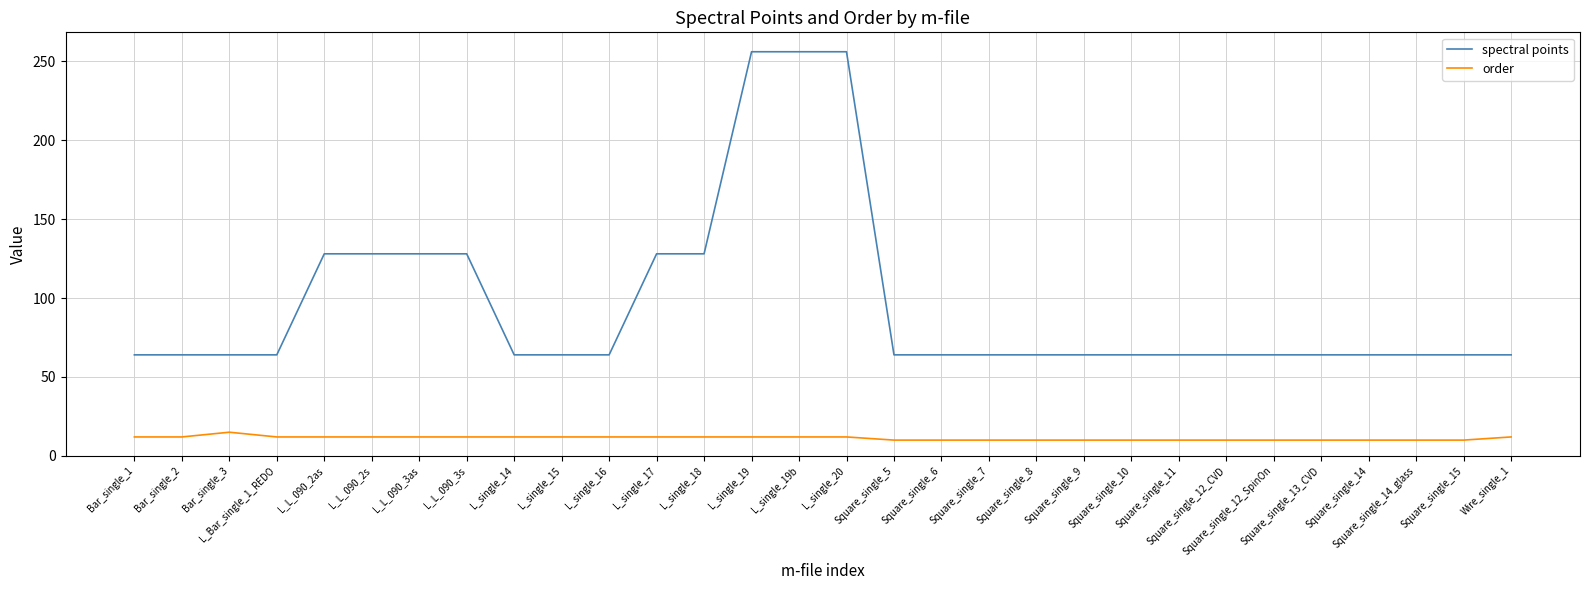

At how many categories does at least one series exceed 53?

30